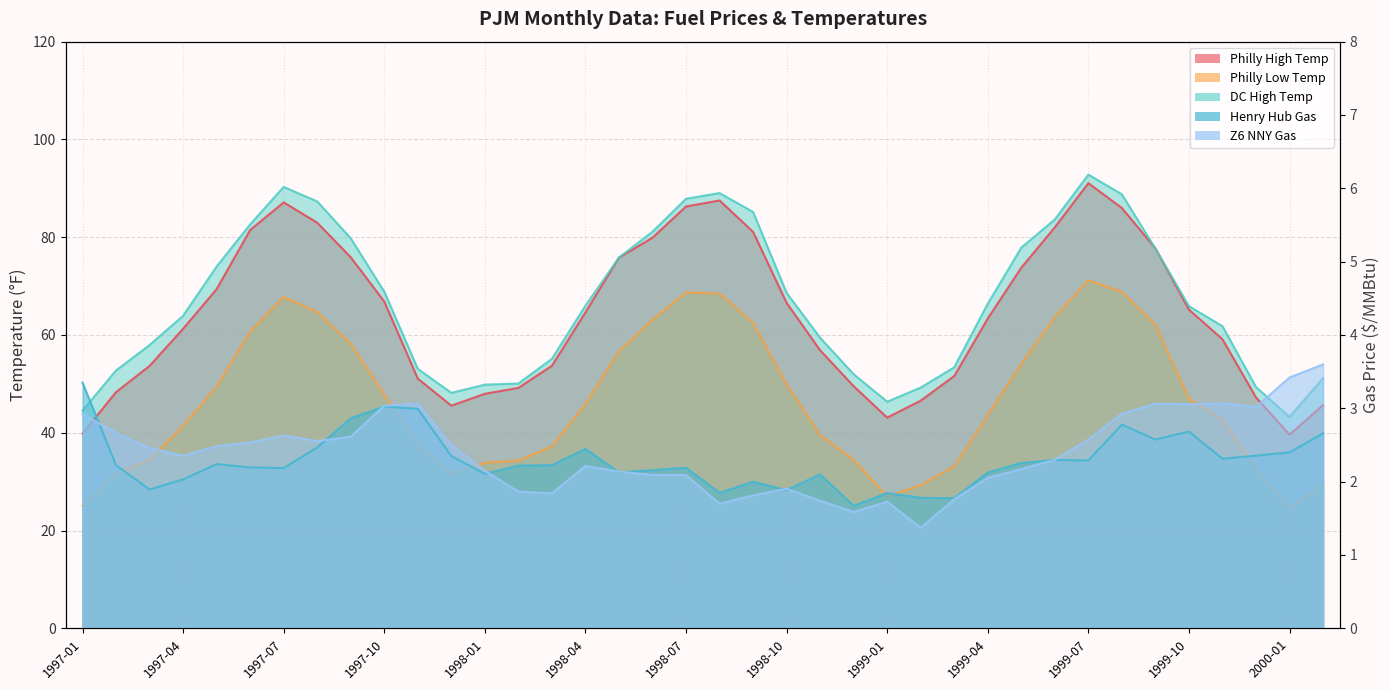

The Henry Hub Gas series shows 2.3 at 1997-12. True or false?

True